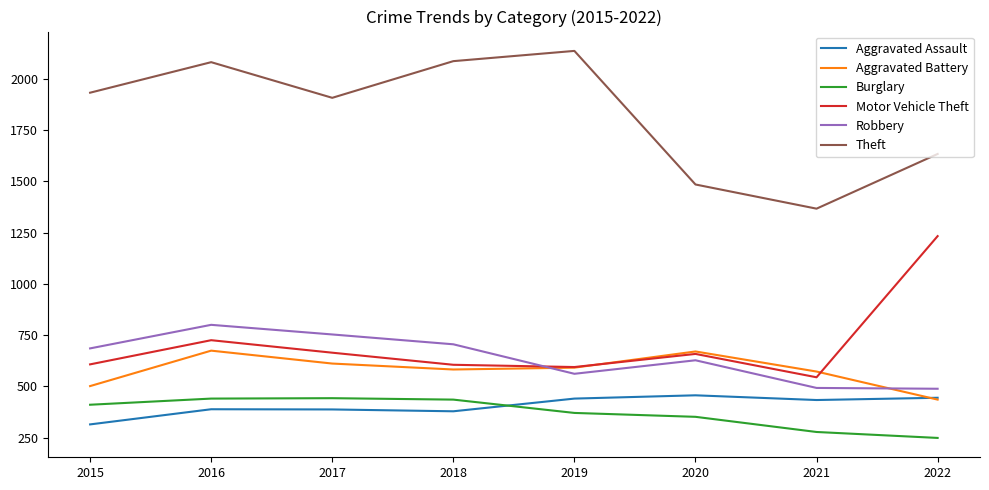

Which series changed the most between 2019 and 2022?

Motor Vehicle Theft